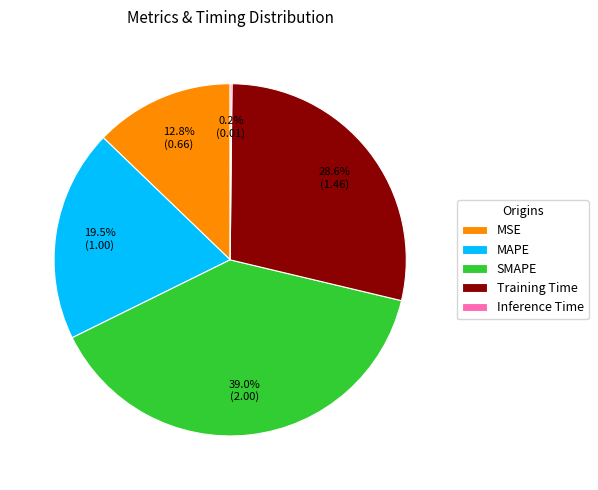

To the nearest percent, what is the average slice percentage?

20%